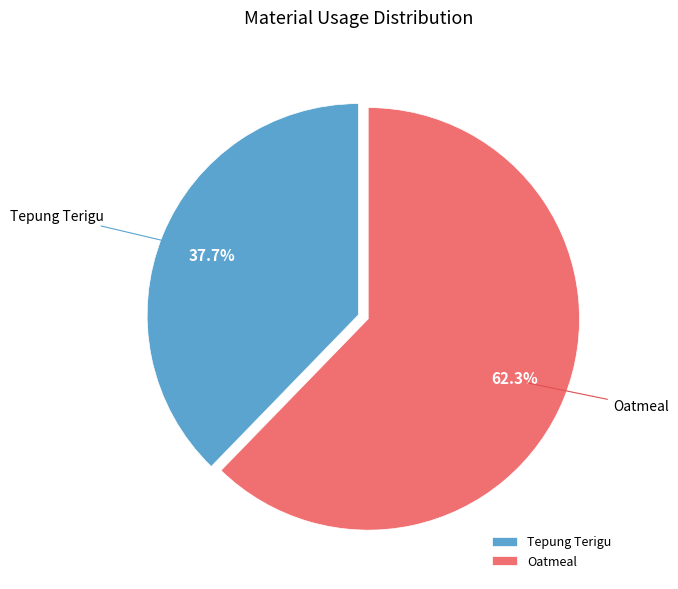

Which slice is the smallest?

Tepung Terigu